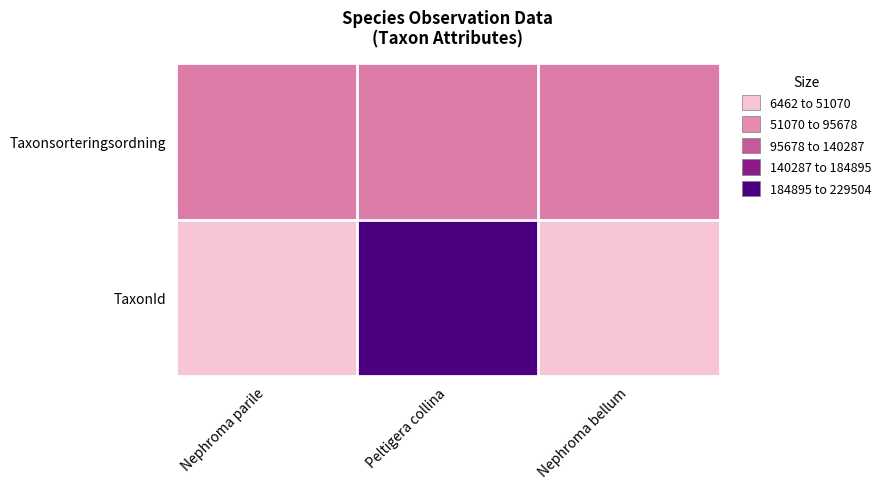

List the series in order of their overall mean, highest first.

TaxonId, Taxonsorteringsordning